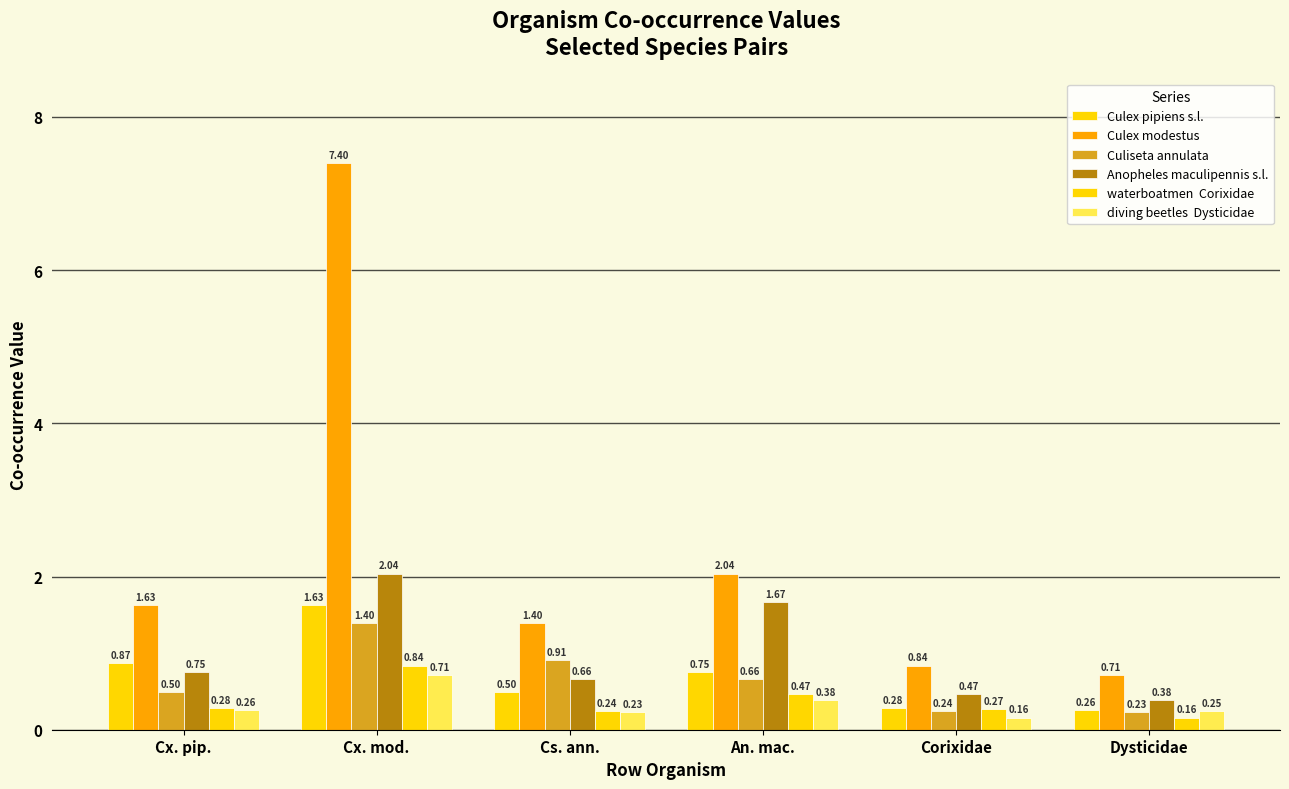

Does the chart contain any negative values?

No